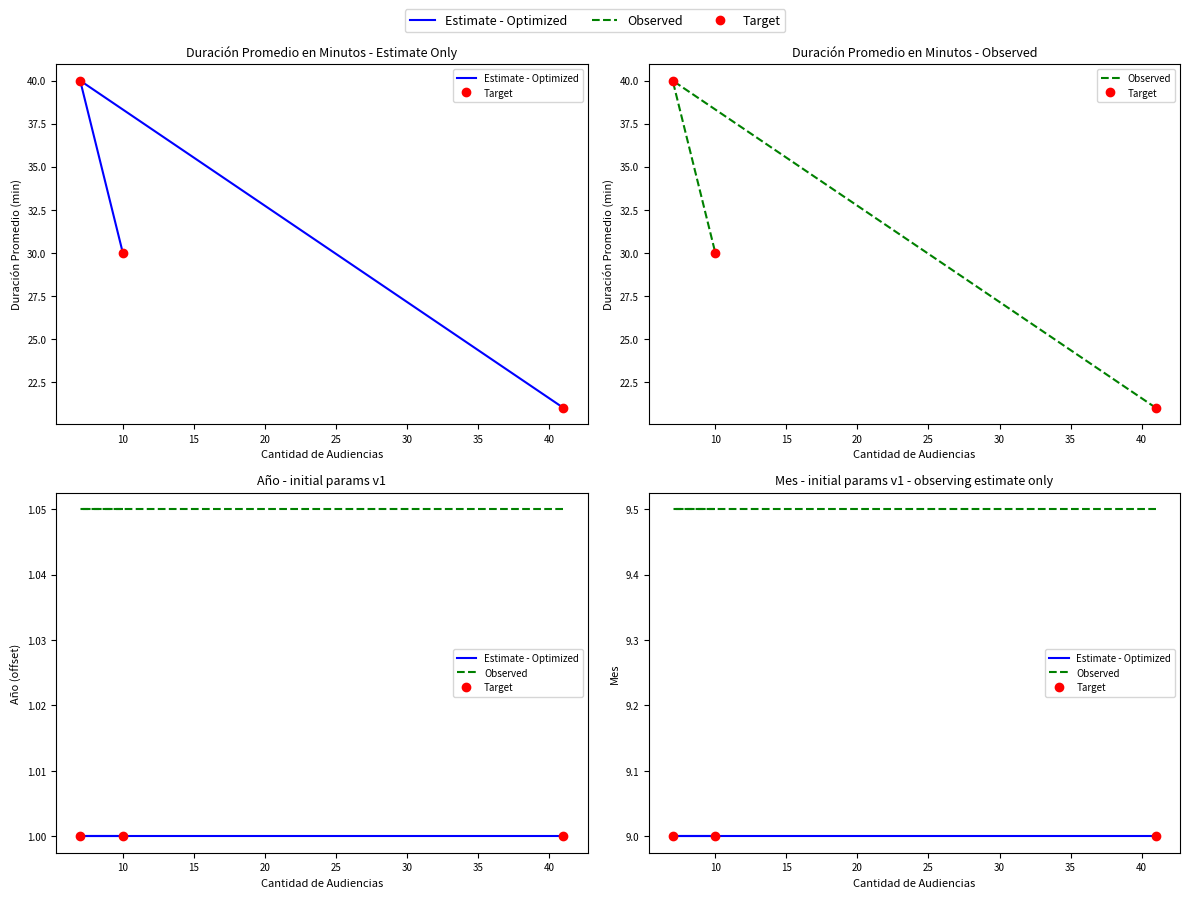

The Target series shows 13.9 at 10. True or false?

False